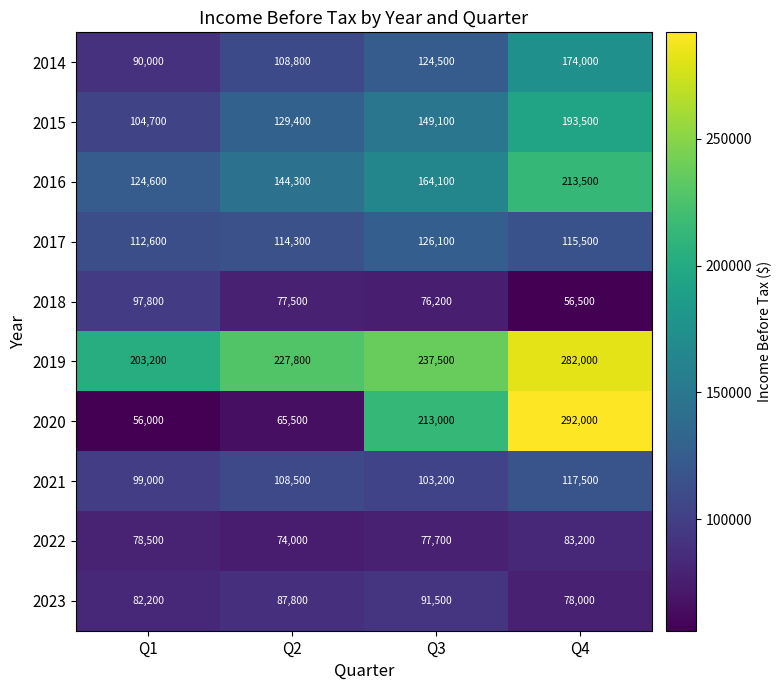

At which category does the chart reach its peak across all series?

Q4